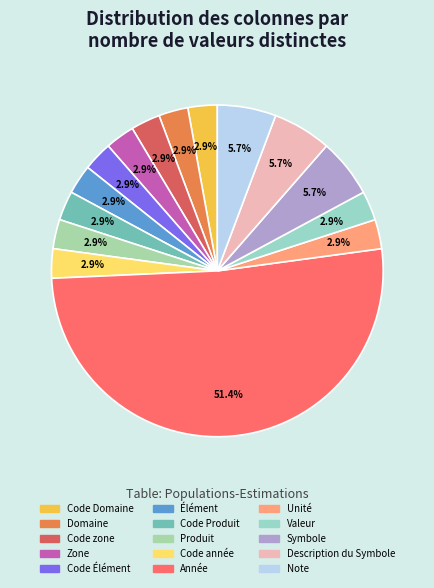

How many segments does this pie chart have?

15